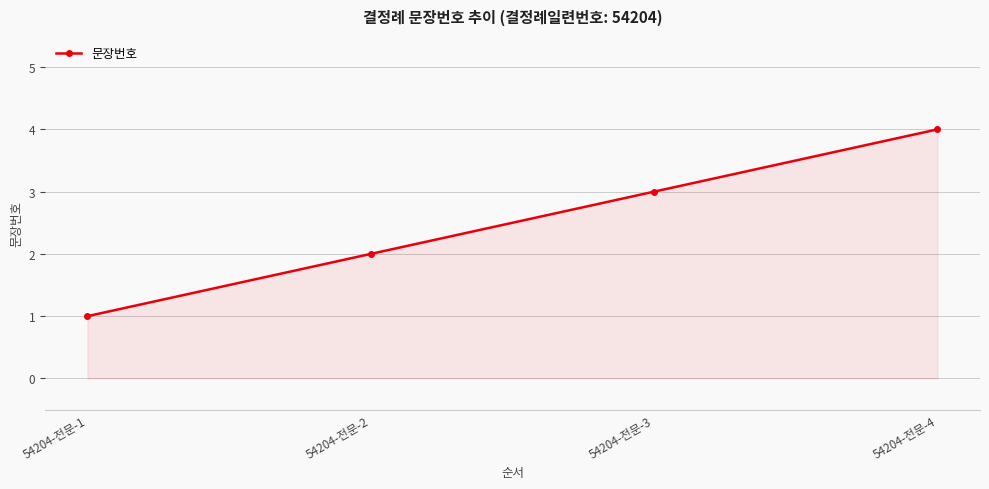

Between 54204-전문-1 and 54204-전문-4, which is larger?

54204-전문-4